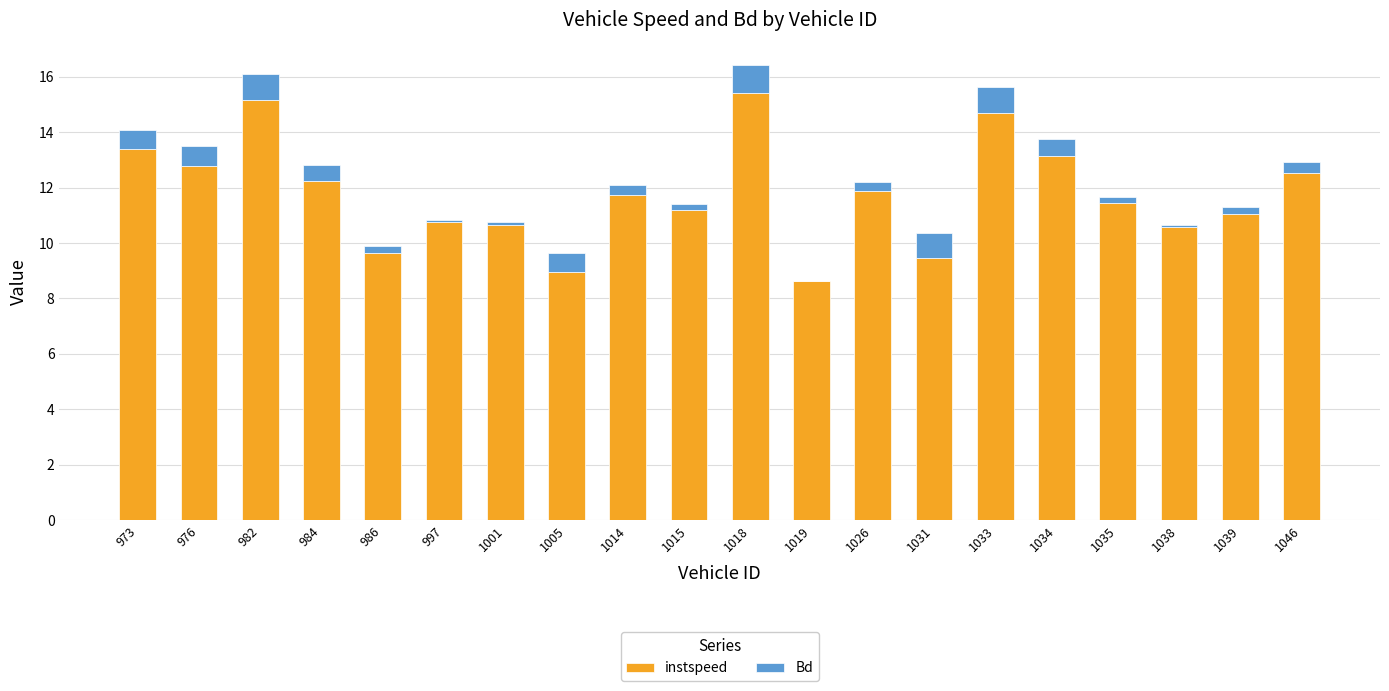

What is the sum of all instspeed values?

235.4